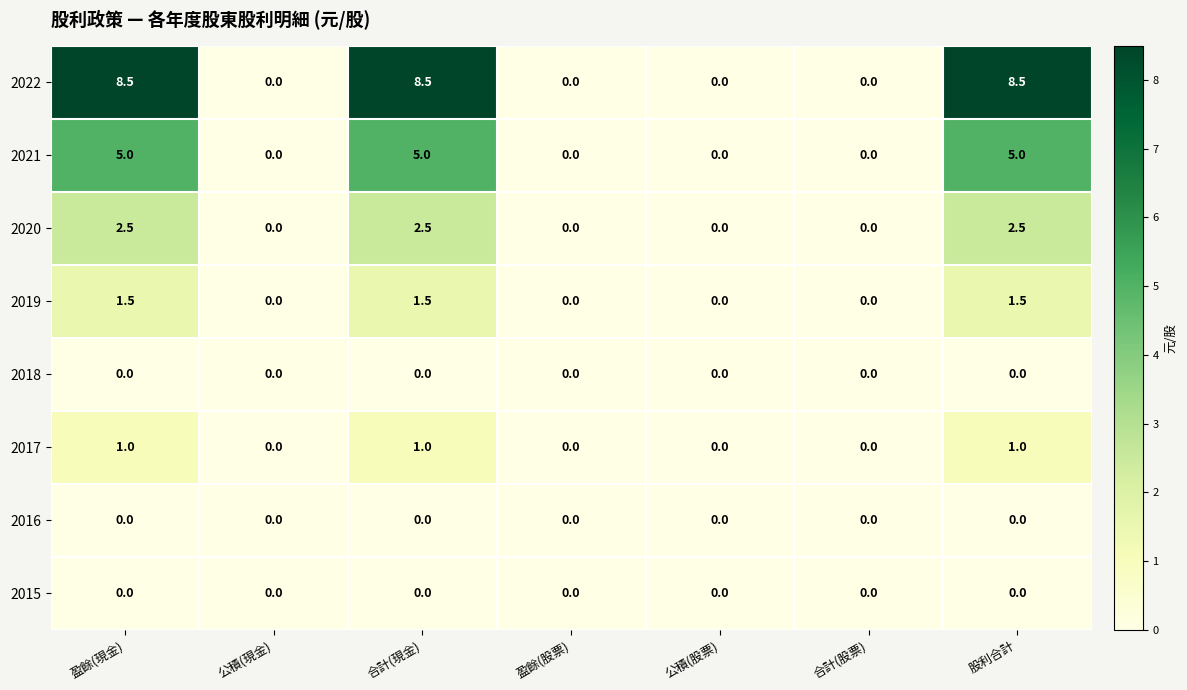

Which series changed the most between 合計(現金) and 公積(股票)?

2022